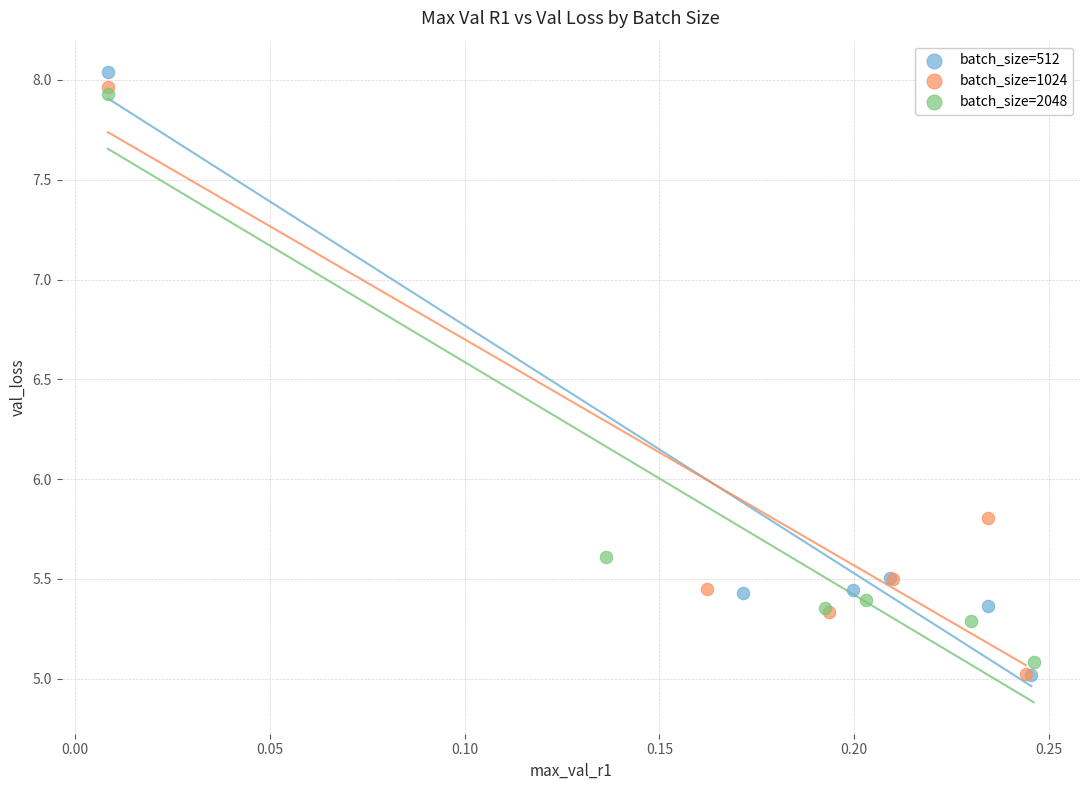

Which series contains the highest Y value?

batch_size=512